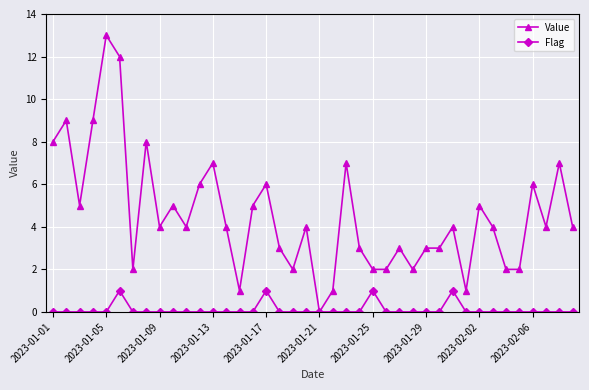

In Flag, how many points are higher than both neighbors (excluding endpoints)?

4